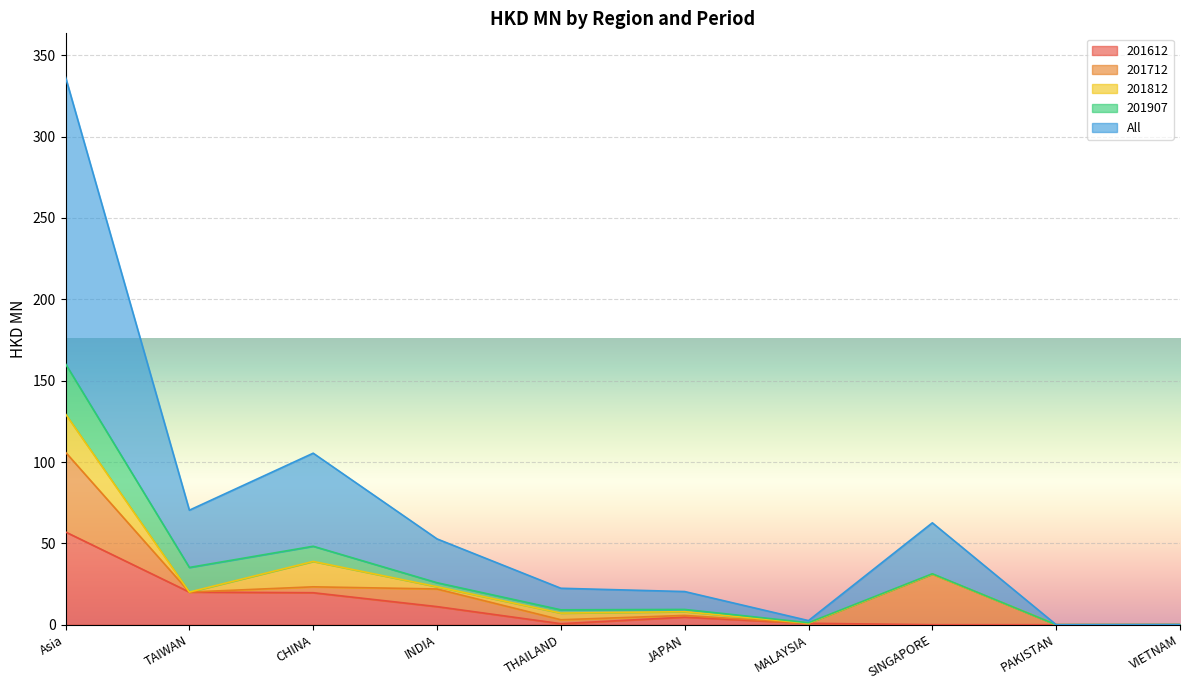

Which series has the largest total across all categories?

All